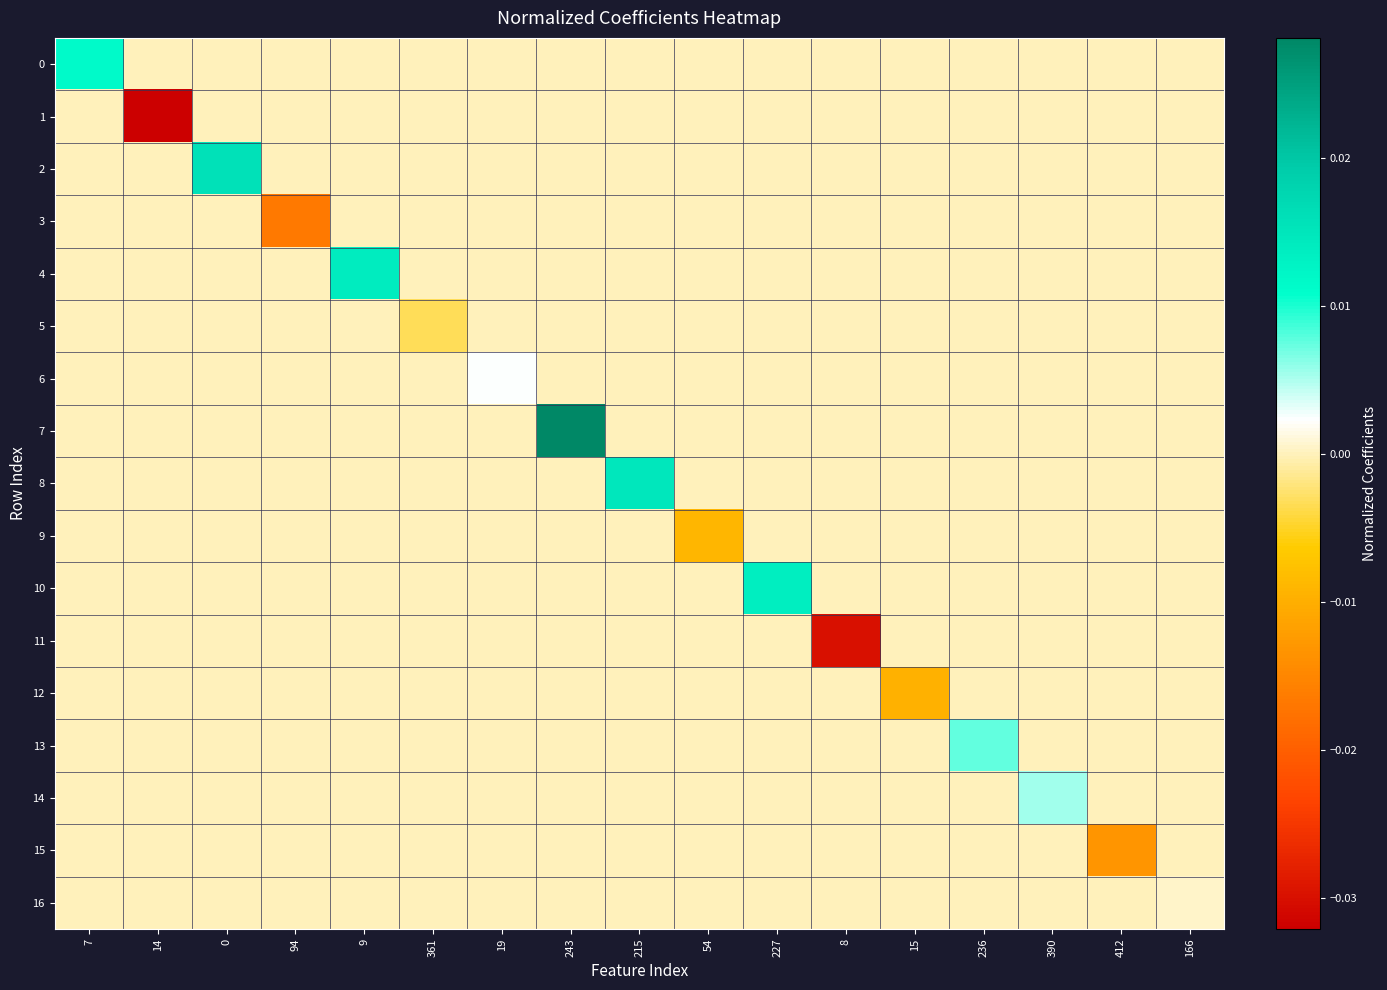

At how many categories does at least one series exceed 0?

10